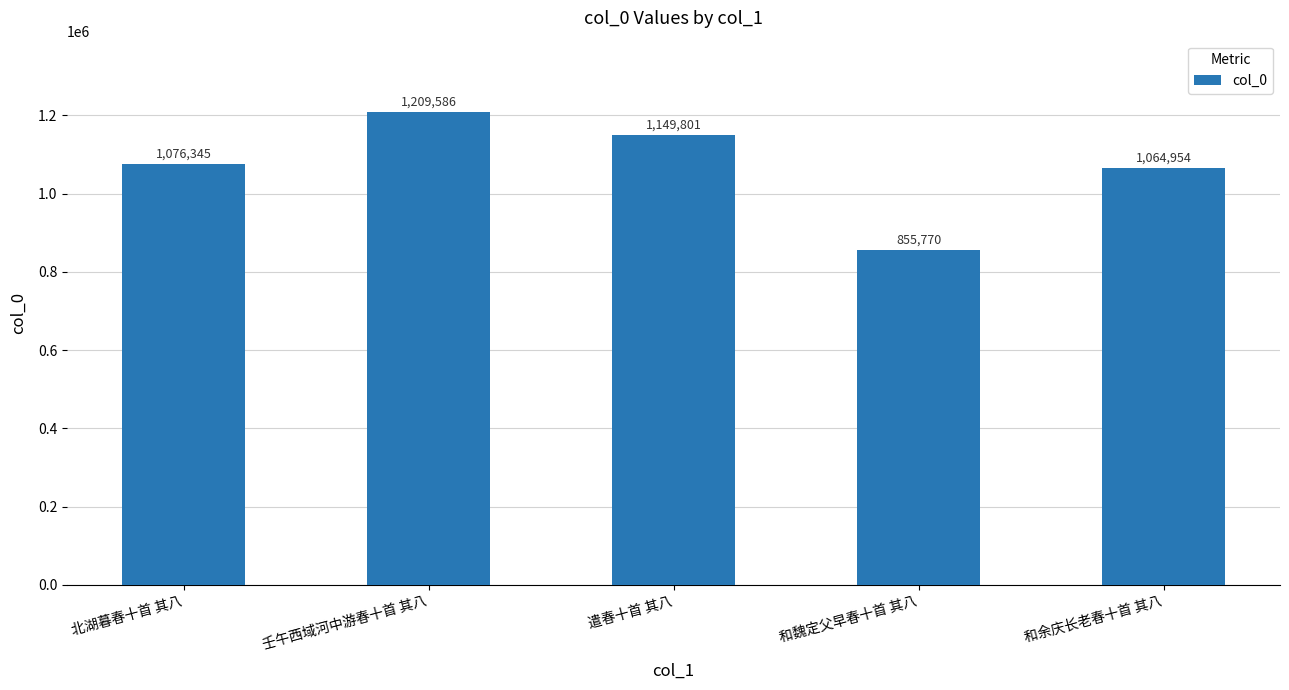

What is the label of the 5th bar from the left?

和余庆长老春十首 其八